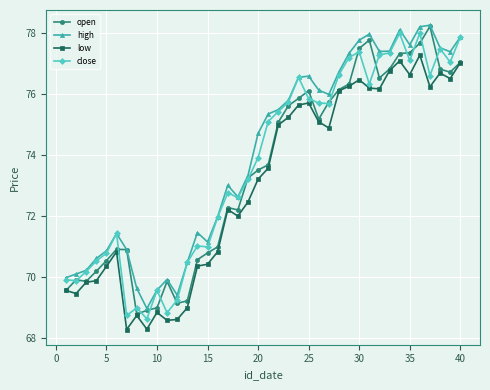

What is the value of the open point at the 29th from the left?

76.3